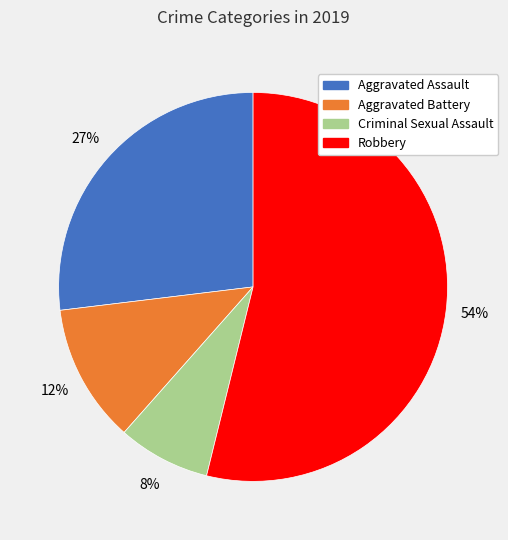

What percentage is the Criminal Sexual Assault slice, to the nearest percent?

8%